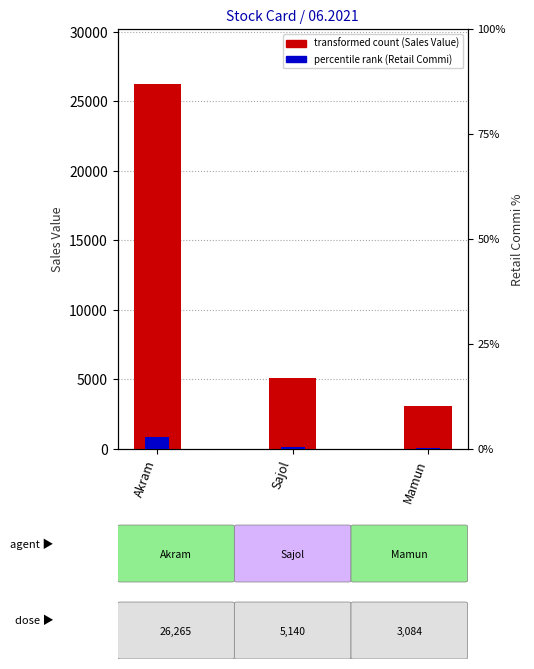

Count the Retail Commi (%) values in the range 0 to 2.

2